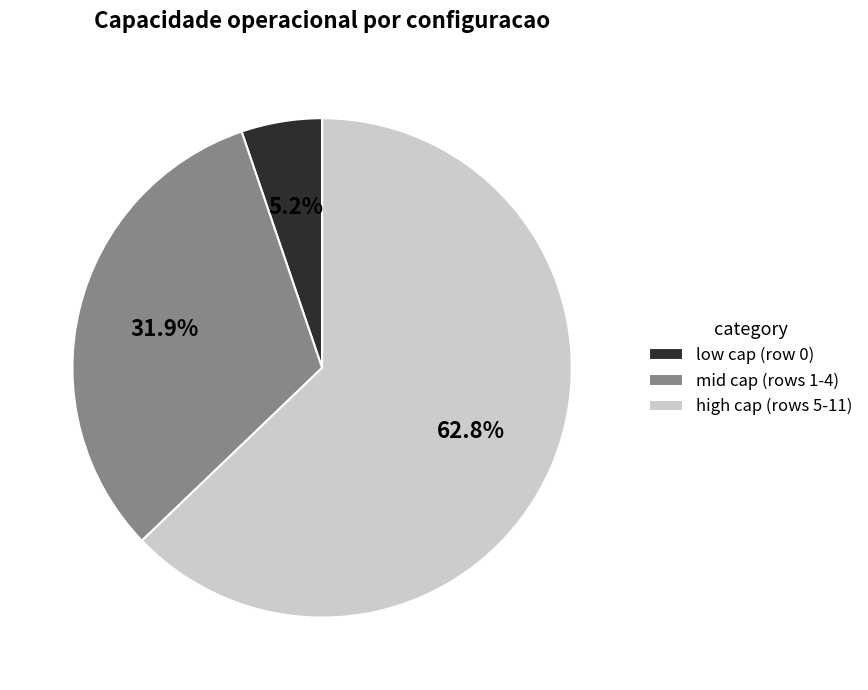

Between mid cap (rows 1-4) and low cap (row 0), which is larger?

mid cap (rows 1-4)